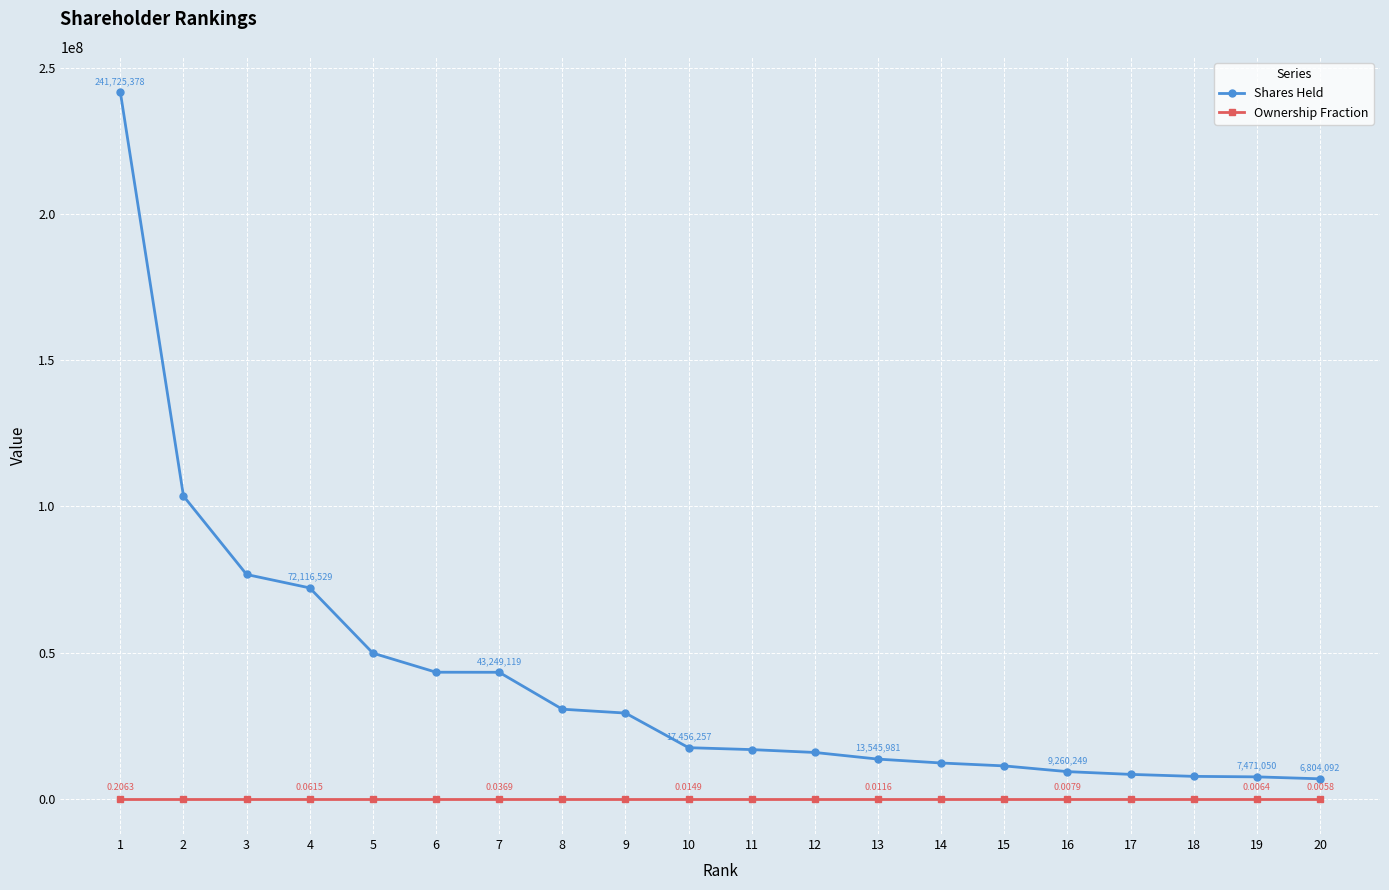

True or false: Shares Held and Ownership Fraction cross at least once.

False